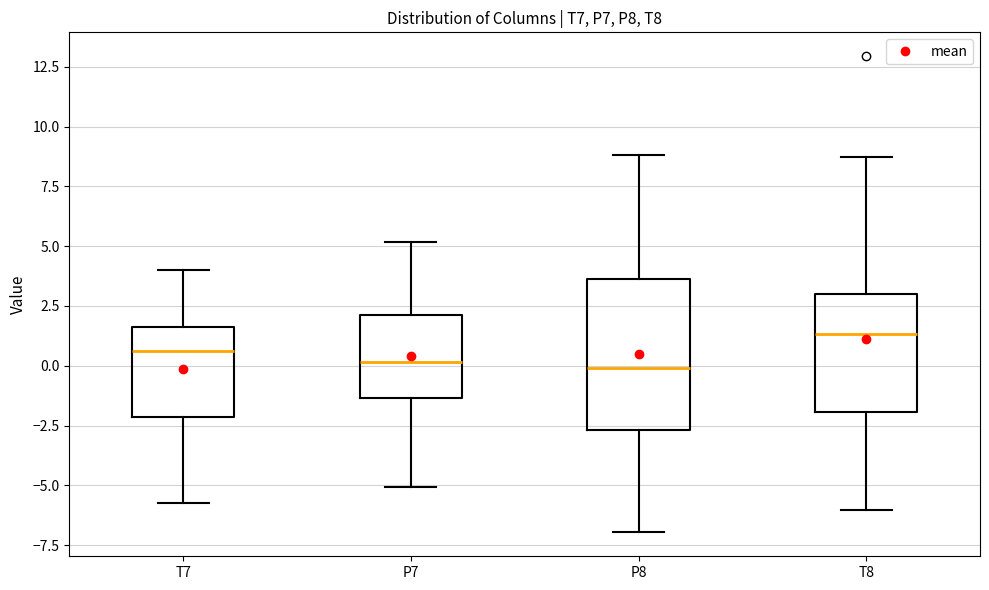

Reading left to right, read every box against the y-axis: the position of its median line, the range the box covers, and the ends of its whiskers. The values are not printed on the chart, so give them approximately, as read against the axis.

T7: median 0.5, box -2.0 to 1.5, whiskers -5.5 to 4.0
P7: median 0.0, box -1.5 to 2.0, whiskers -5.0 to 5.0
P8: median 0.0, box -2.5 to 3.5, whiskers -7.0 to 9.0
T8: median 1.5, box -2.0 to 3.0, whiskers -6.0 to 8.5